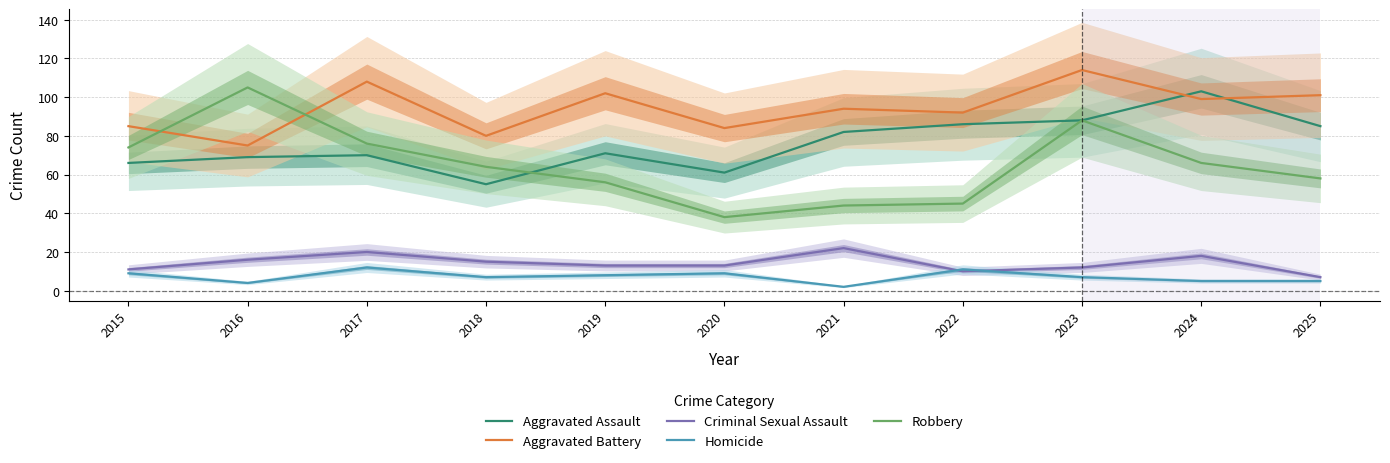

Which category has the highest value across all series?

2023